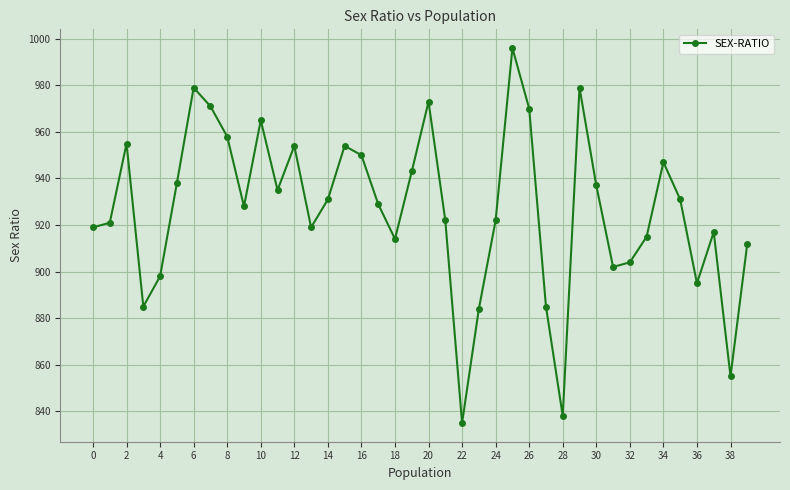

How many lines are shown in the chart?

1